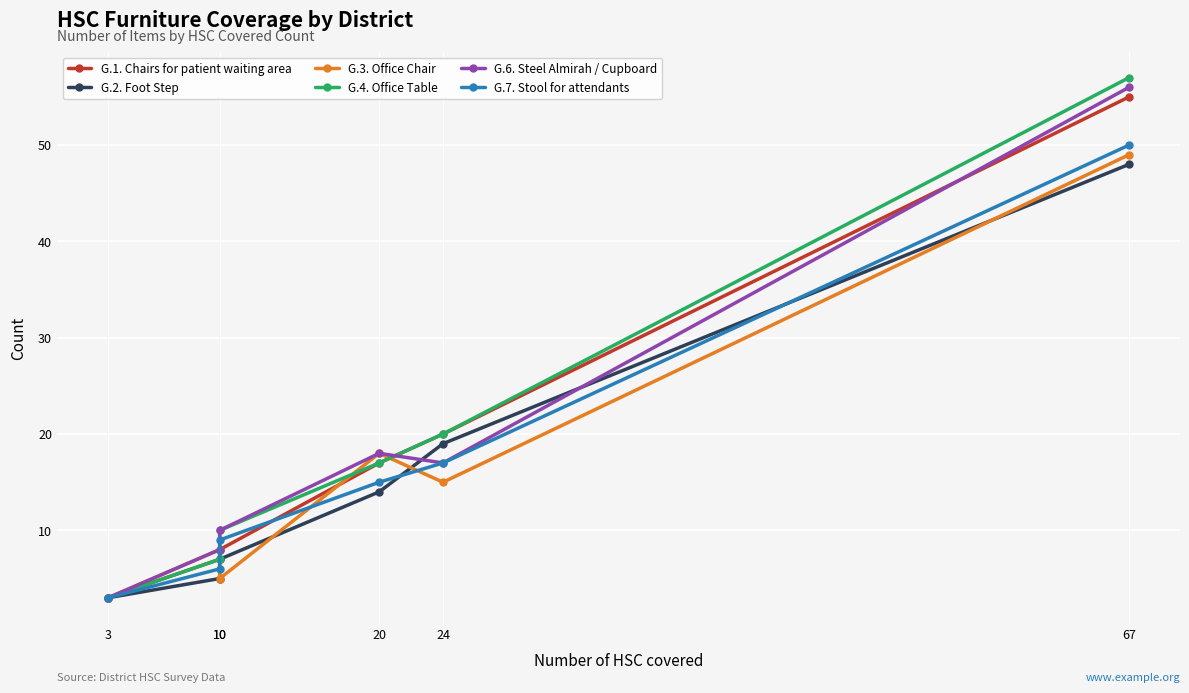

List the labels in order of G.1. Chairs for patient waiting area value, largest first.

67, 24, 20, 10, 10, 3